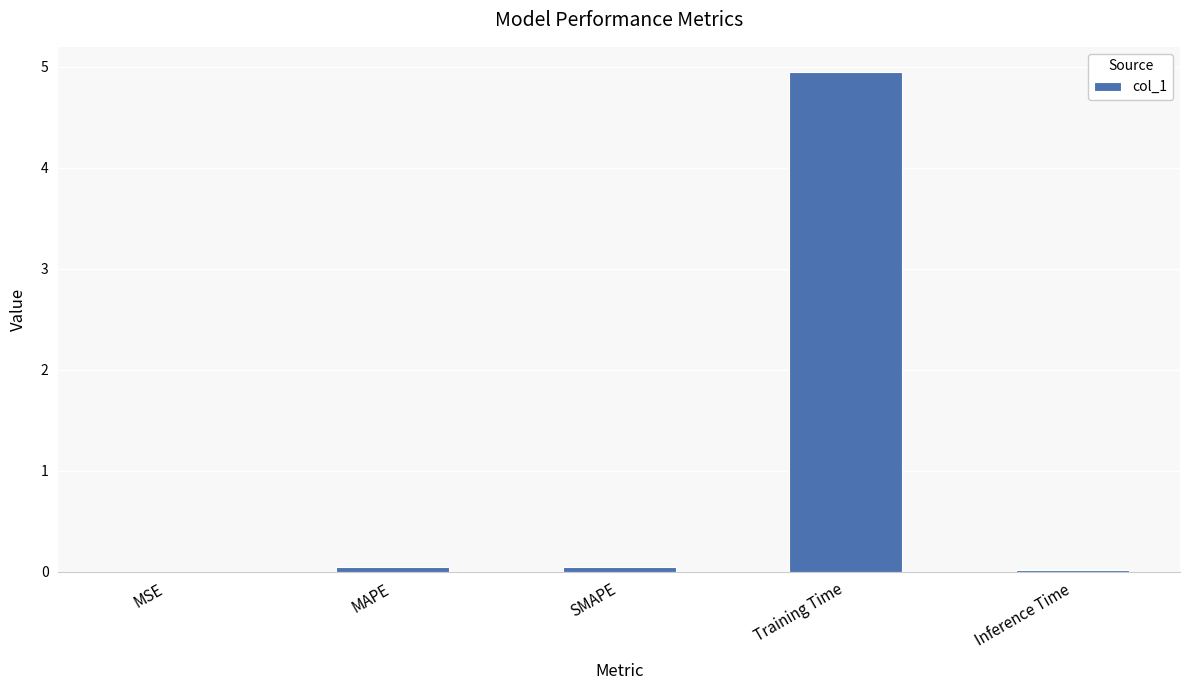

Read the value at Training Time.

4.9